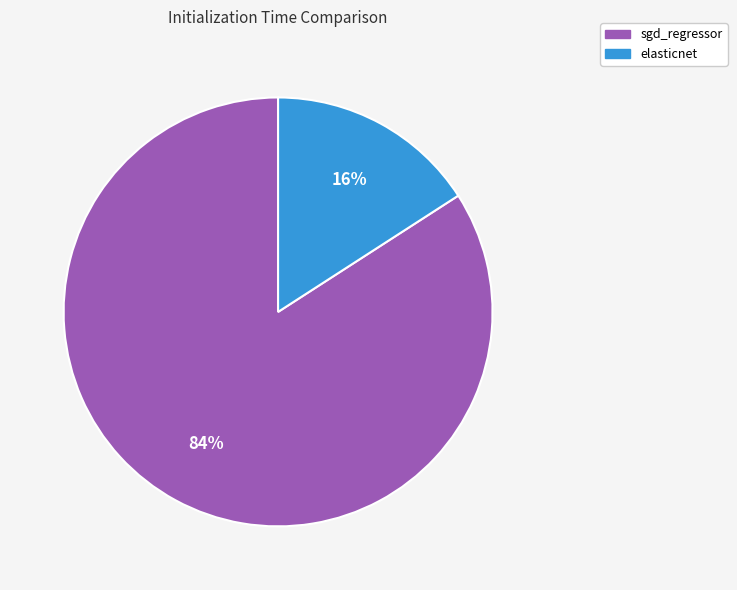

Between sgd_regressor and elasticnet, which is larger?

sgd_regressor